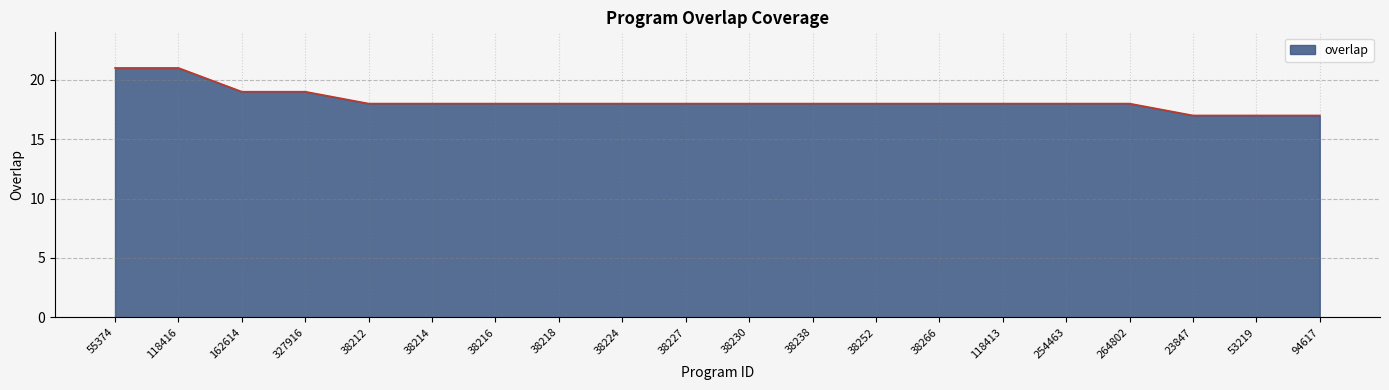

What is the change in value from 38252 to 23847?

-1